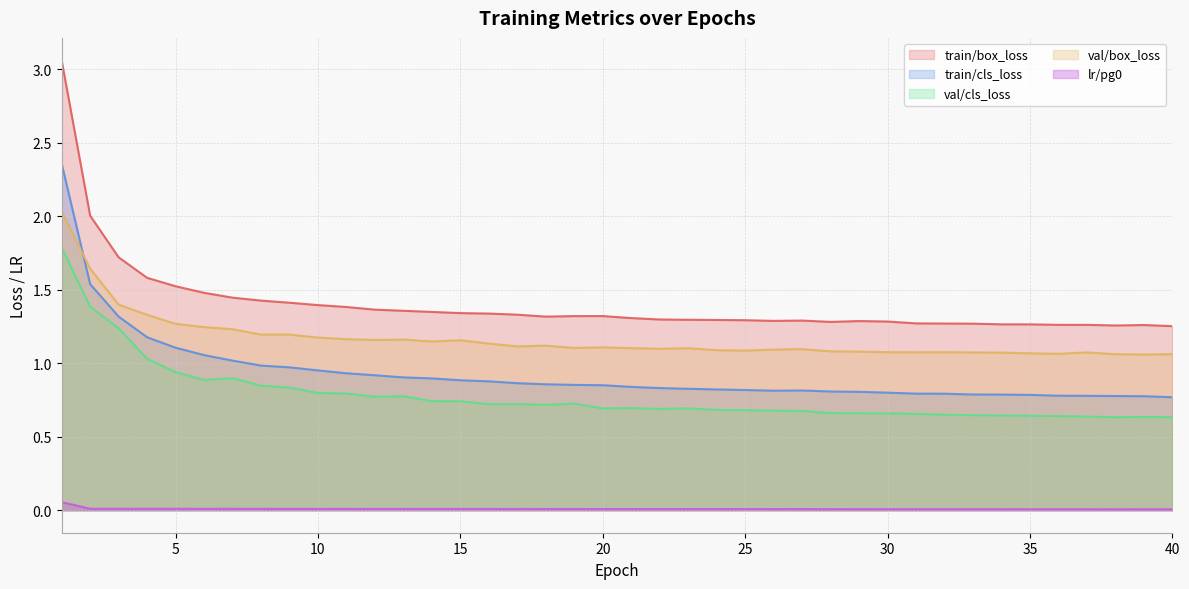

Which category has the highest value across all series?

1